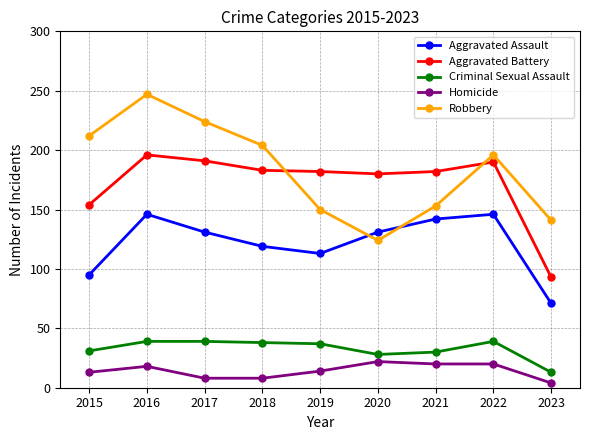

True or false: Robbery and Homicide cross at least once.

False